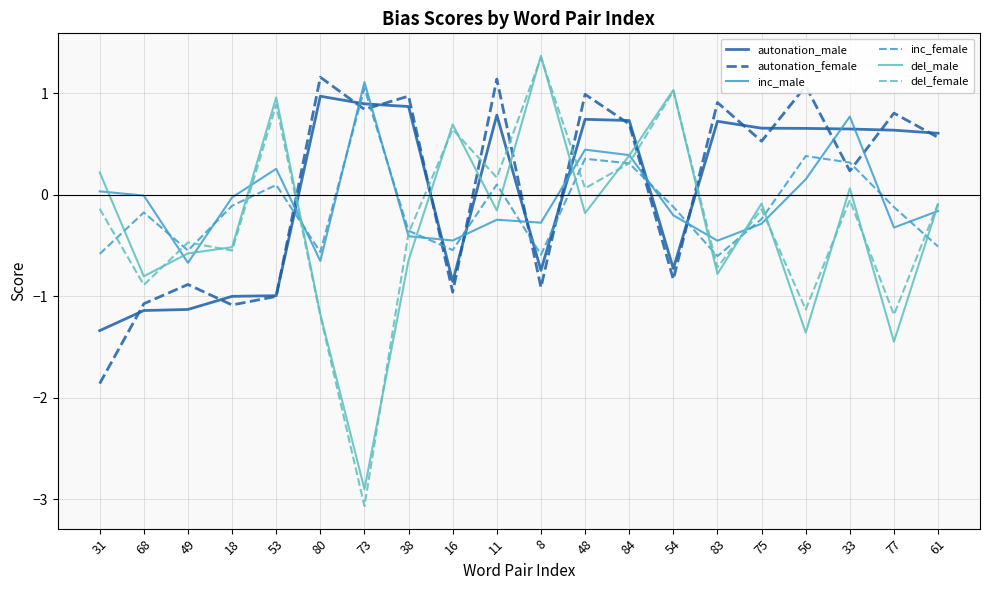

In del_male, how many points are lower than both neighbors (excluding endpoints)?

7